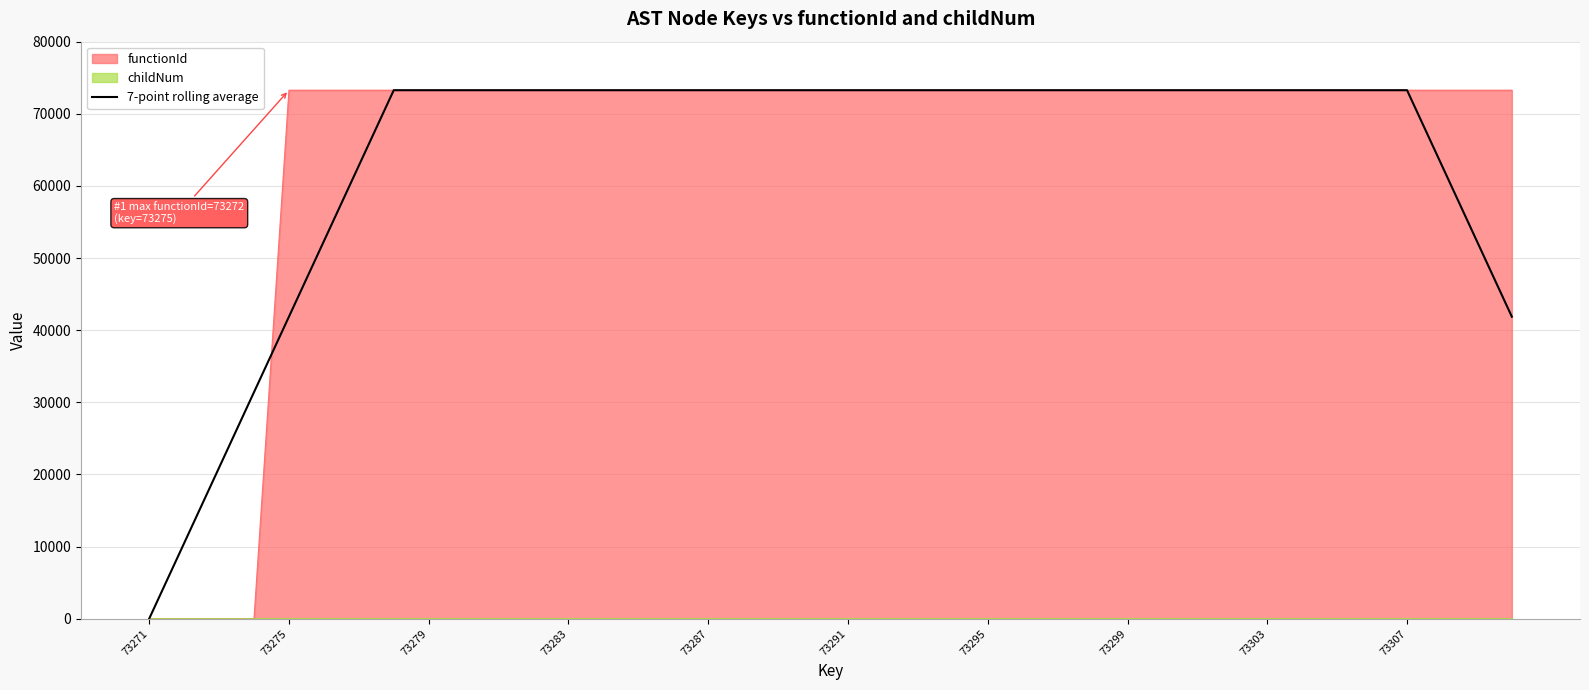

What is the maximum value shown in the chart?

73272.0